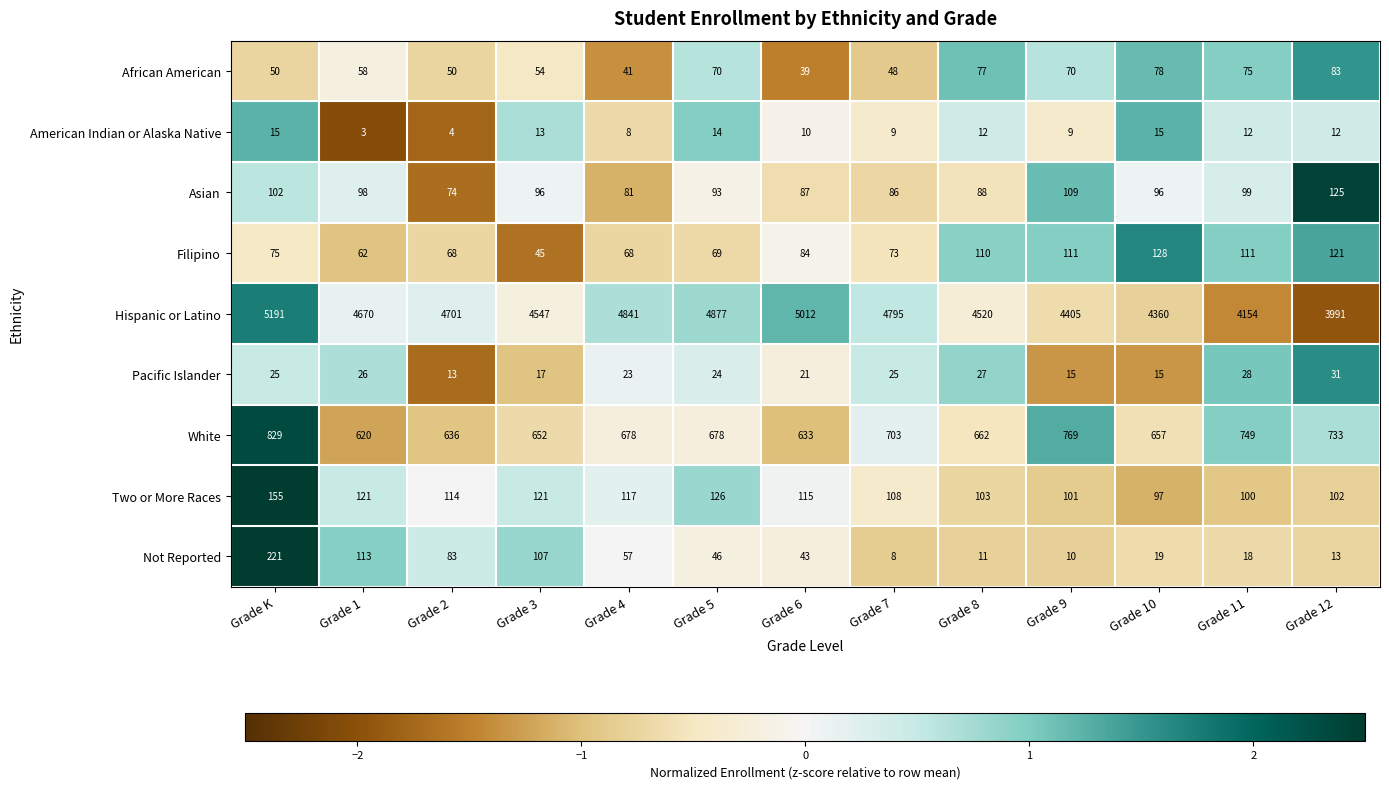

At which category does the chart reach its minimum across all series?

Grade 1